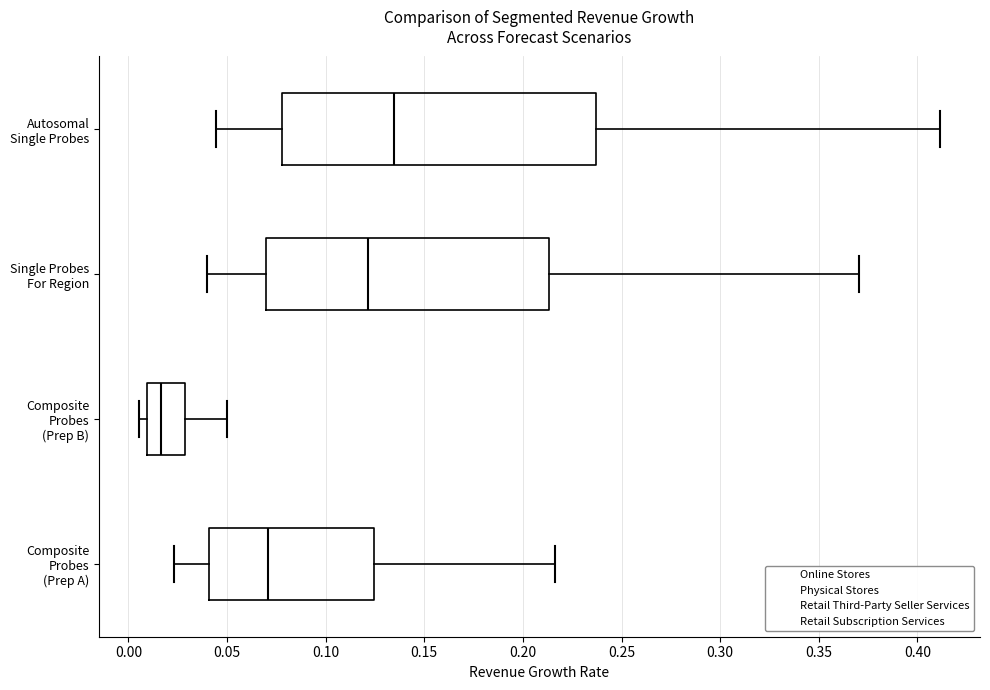

Reading bottom to top, read every box against the x-axis: the position of its median line, the range the box covers, and the ends of its whiskers. The values are not printed on the chart, so give them approximately, as read against the axis.

Composite Probes (Prep A): median 0.070, box 0.040 to 0.125, whiskers 0.025 to 0.215
Composite Probes (Prep B): median 0.015, box 0.010 to 0.030, whiskers 0.005 to 0.050
Single Probes For Region: median 0.120, box 0.070 to 0.215, whiskers 0.040 to 0.370
Autosomal Single Probes: median 0.135, box 0.080 to 0.235, whiskers 0.045 to 0.410